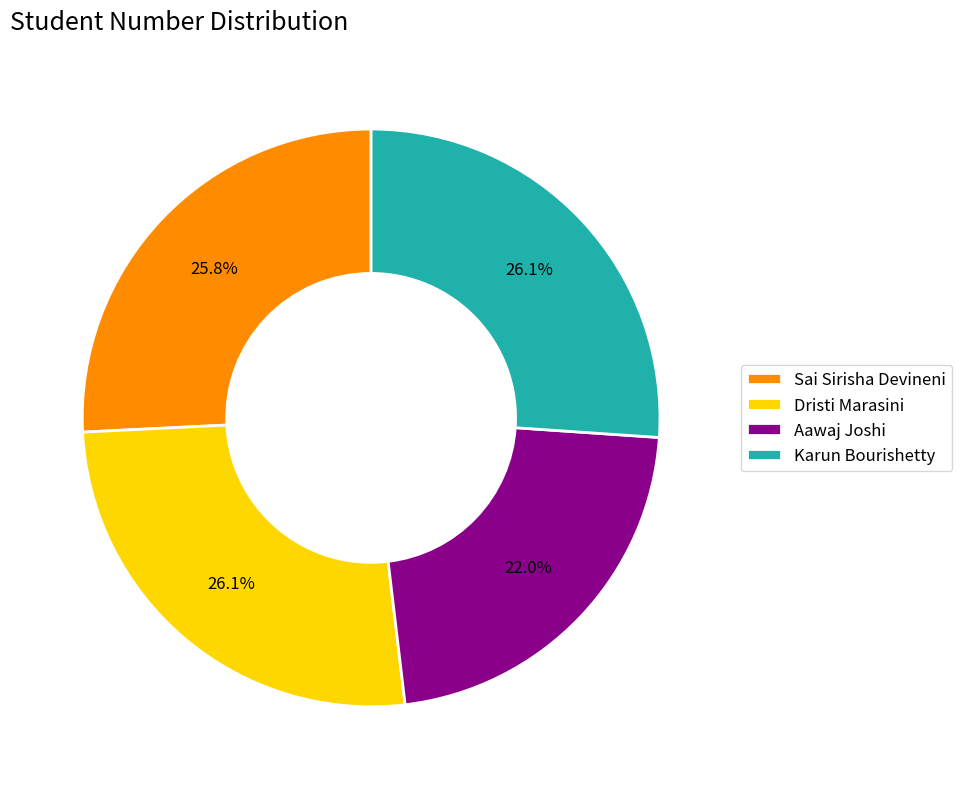

To the nearest percent, what portion does Karun Bourishetty represent?

26%